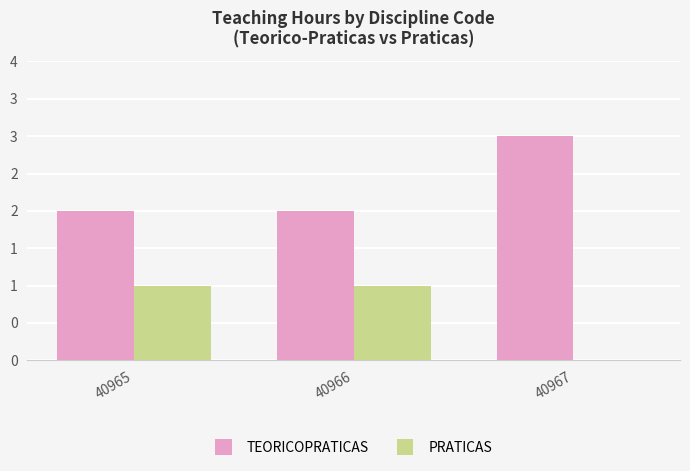

What is the difference between the highest and lowest values at 40967?

3